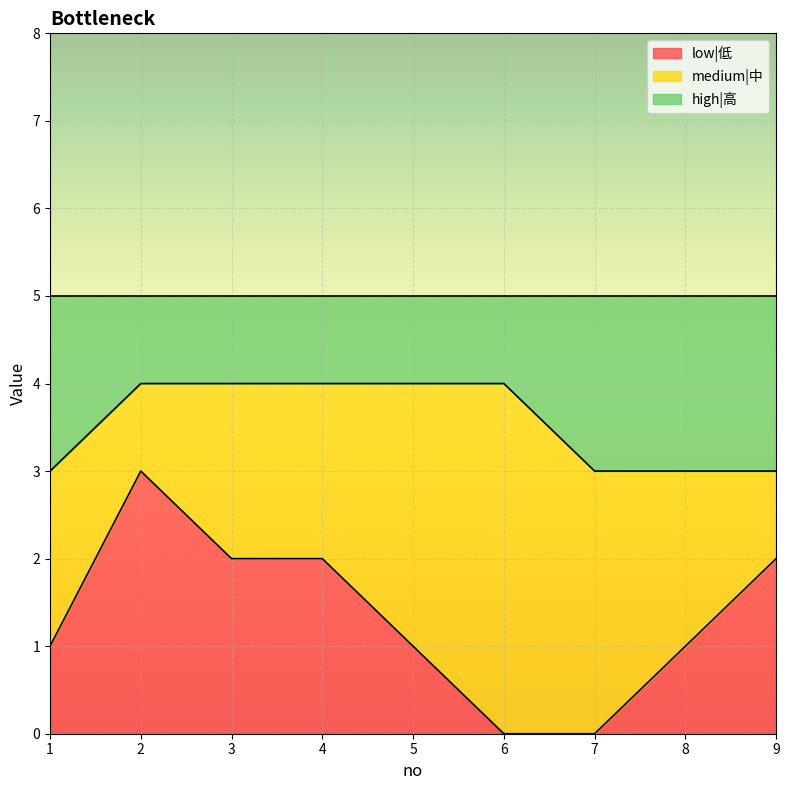

How many values in the low|低 series exceed 1?

4